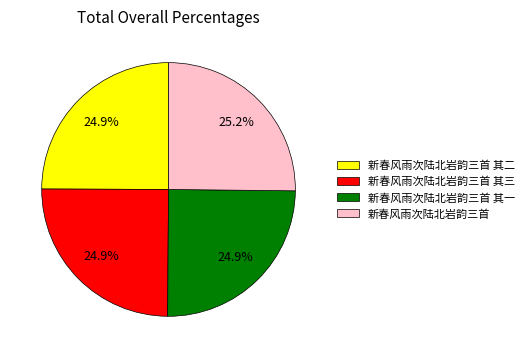

What percentage is NOT represented by 新春风雨次陆北岩韵三首 其一?

75.1%